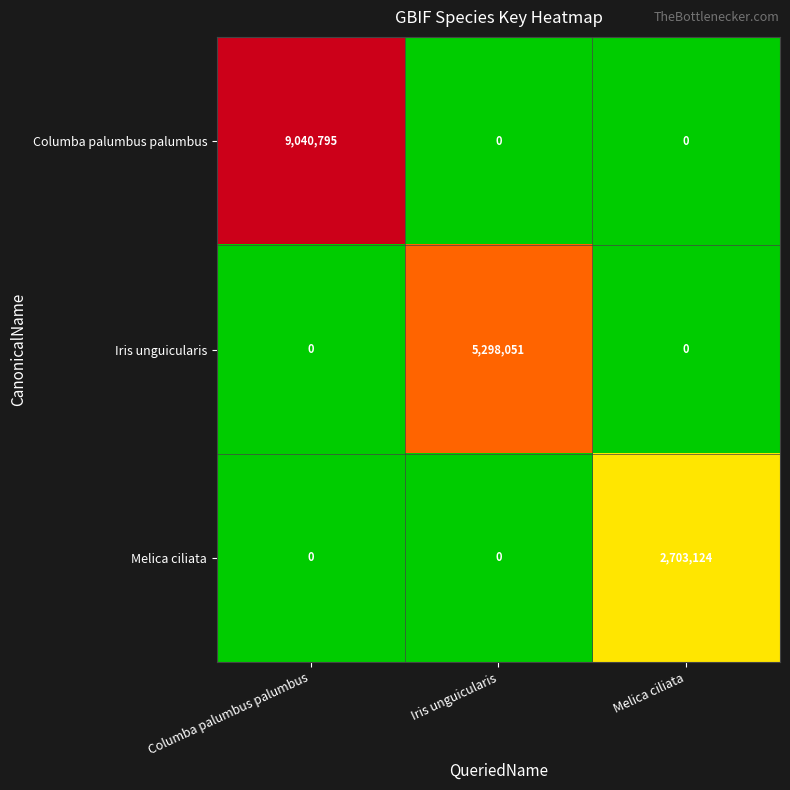

Between Iris unguicularis and Melica ciliata, which series saw the biggest shift?

Iris unguicularis